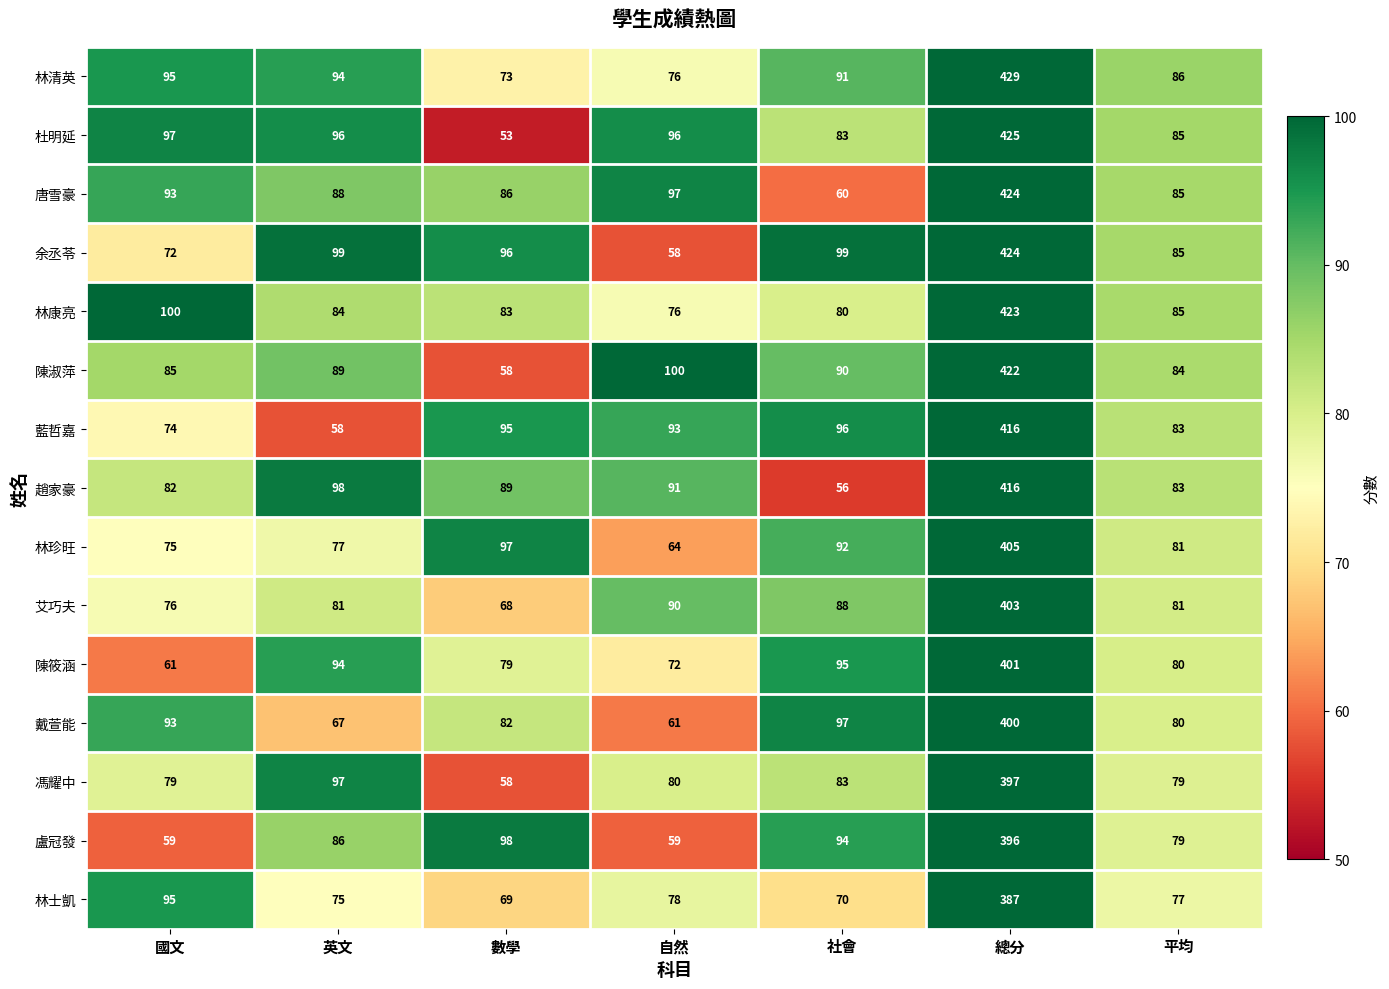

At which label does 藍哲嘉 first exceed 93?

數學